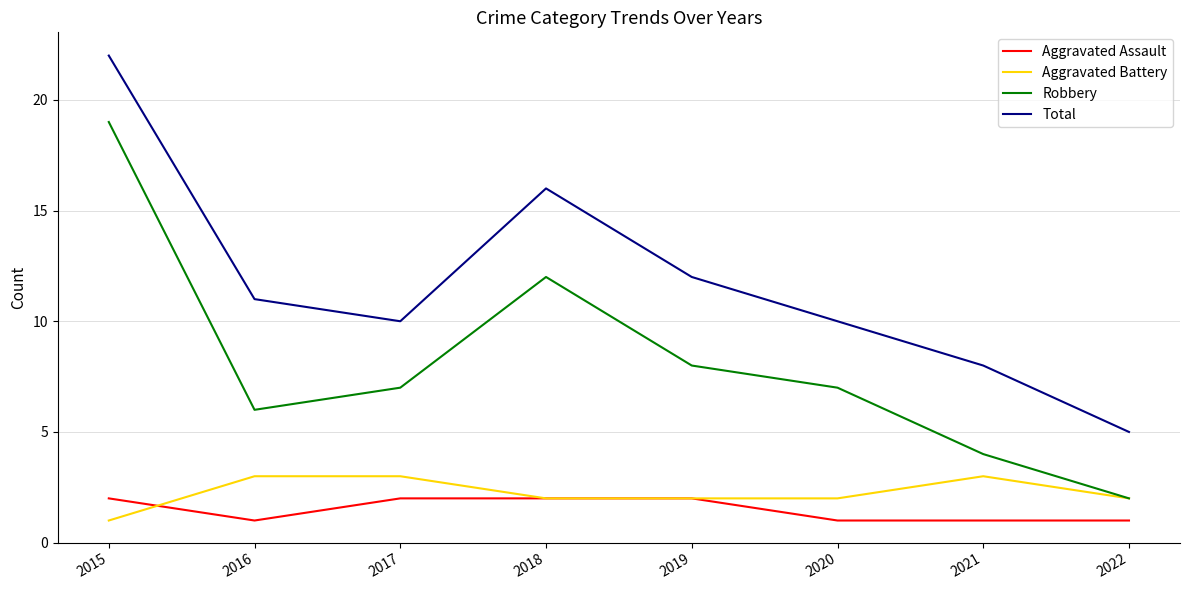

At how many categories does at least one series exceed 19?

1